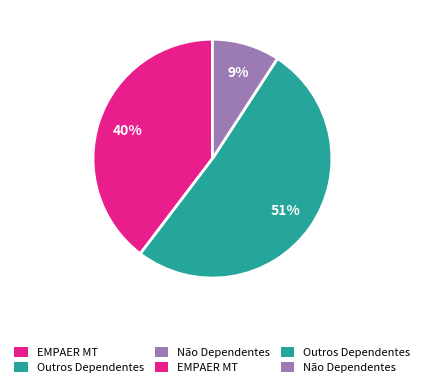

Does any single category account for the majority?

Yes